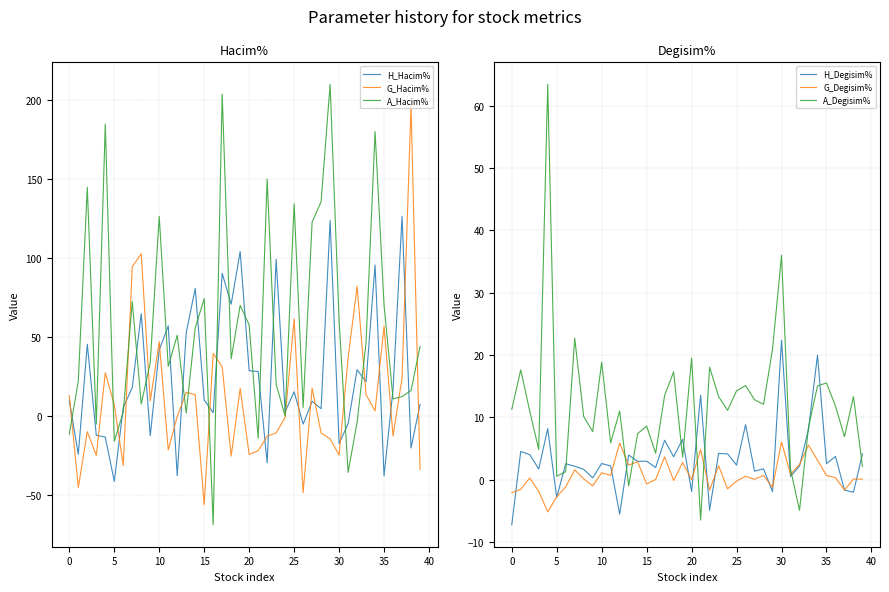

The H_Hacim% series shows 21.6 at 33. True or false?

True